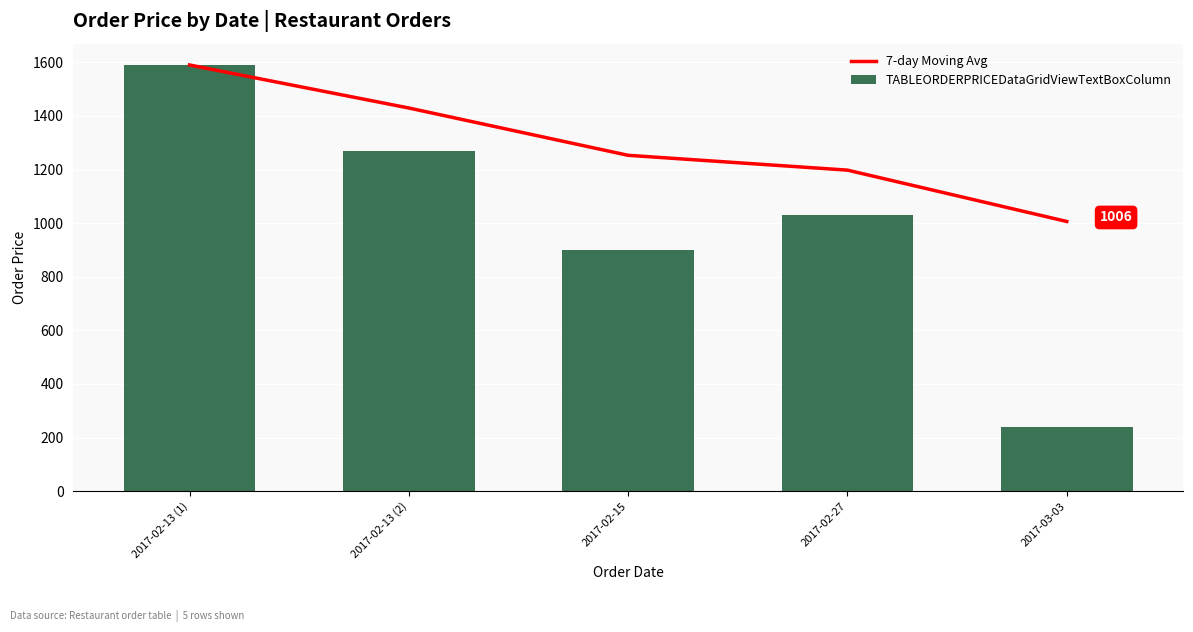

At 2017-03-03, list the series in order from smallest to largest.

TABLEORDERPRICEDataGridViewTextBoxColumn, 7-day Moving Avg